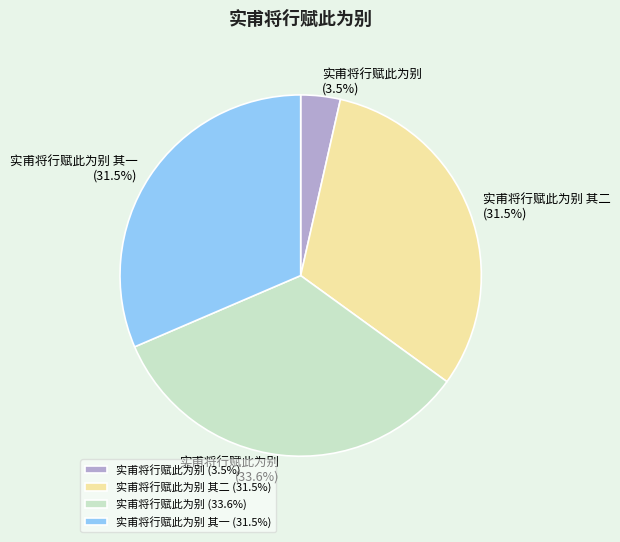

To the nearest percent, what is the average slice percentage?

25%